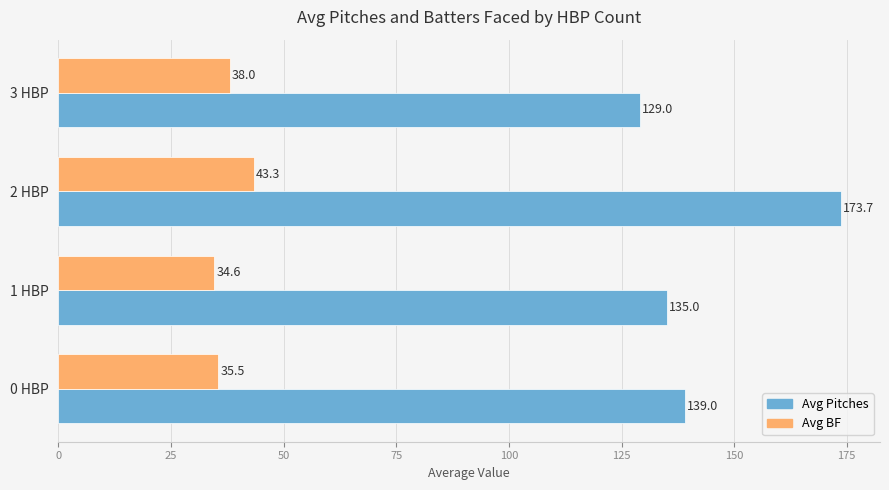

Which series changed the most between 0 HBP and 1 HBP?

Avg Pitches